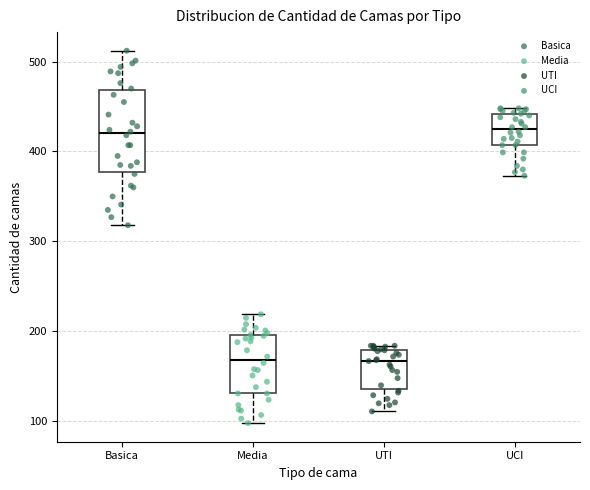

Reading left to right, transcribe this box plot: for each box, give where its median line is, the range the box spans, and where its two whiskers end, as read against the y-axis. The values are not printed on the chart, so give them approximately, as read against the axis.

Basica: median 420, box 380 to 470, whiskers 320 to 510
Media: median 170, box 130 to 200, whiskers 100 to 220
UTI: median 170, box 140 to 180, whiskers 110 to 180 (just above the box's upper edge)
UCI: median 420, box 410 to 440, whiskers 370 to 450